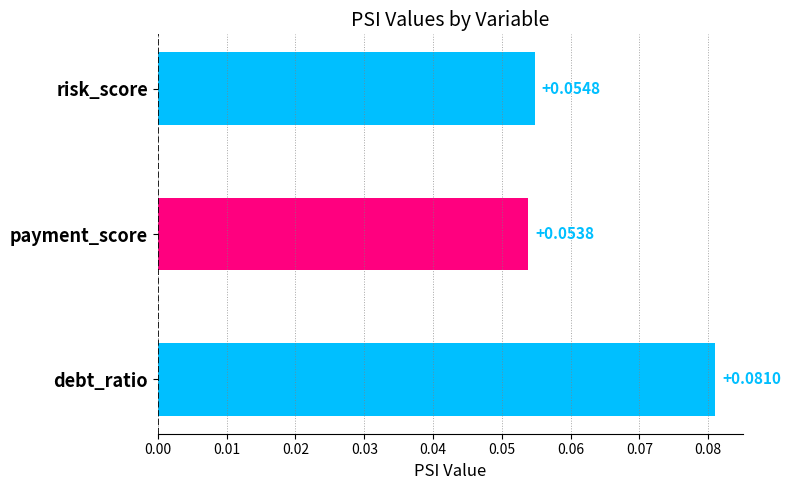

Count the number of categories in the chart.

3